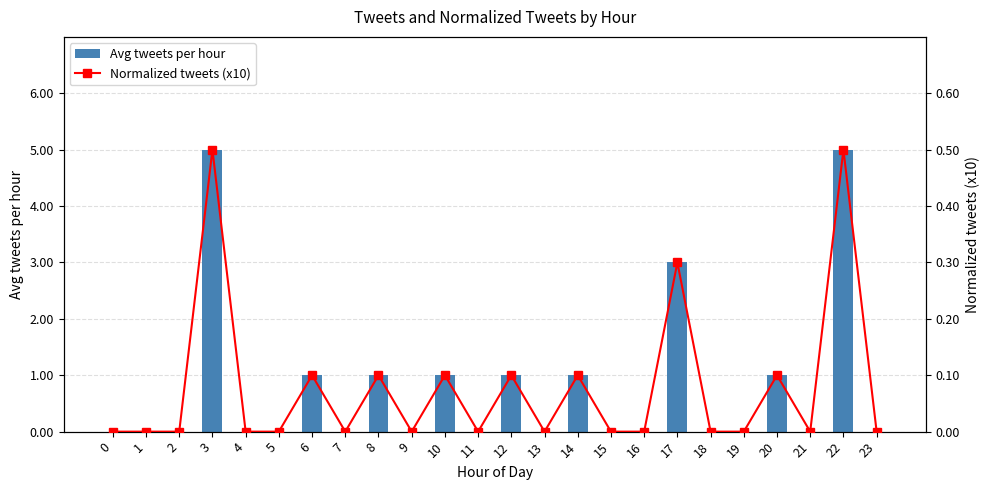

Reading right to left, transcribe all the data shown in this chart.

Avg tweets per hour: 23=0.0	22=5.0	21=0.0	20=1.0	19=0.0	18=0.0	17=3.0	16=0.0	15=0.0	14=1.0	13=0.0	12=1.0	11=0.0	10=1.0	9=0.0	8=1.0	7=0.0	6=1.0	5=0.0	4=0.0	3=5.0	2=0.0	1=0.0	0=0.0
Normalized tweets (x10): 23=0.0	22=0.5	21=0.0	20=0.1	19=0.0	18=0.0	17=0.3	16=0.0	15=0.0	14=0.1	13=0.0	12=0.1	11=0.0	10=0.1	9=0.0	8=0.1	7=0.0	6=0.1	5=0.0	4=0.0	3=0.5	2=0.0	1=0.0	0=0.0